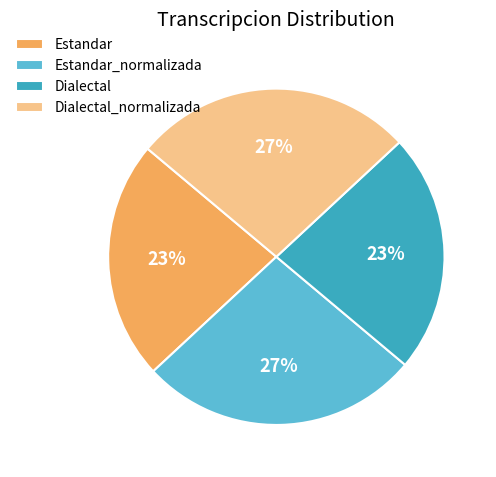

To the nearest percent, what portion does Dialectal_normalizada represent?

27%